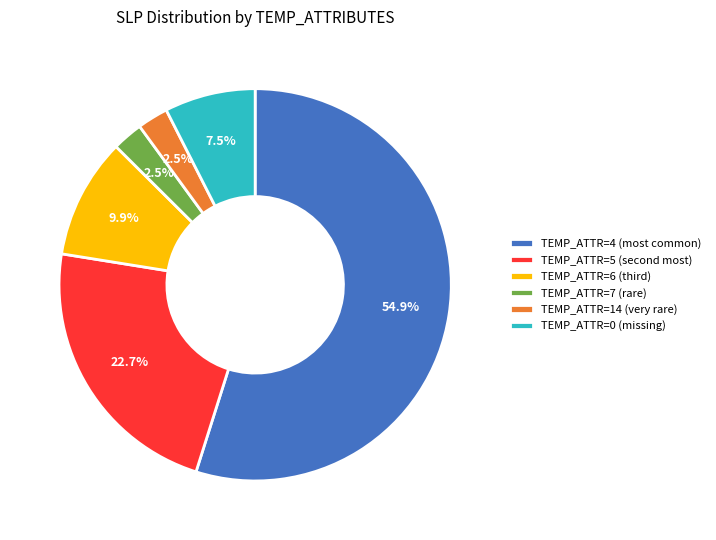

What is the largest slice in the pie chart?

TEMP_ATTR=4 (most common)